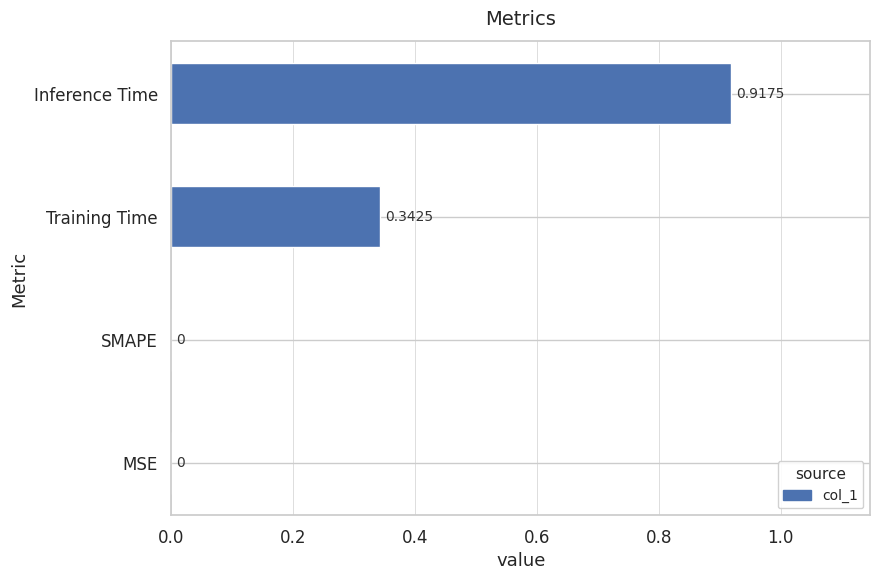

Which label corresponds to the largest value in the chart?

Inference Time